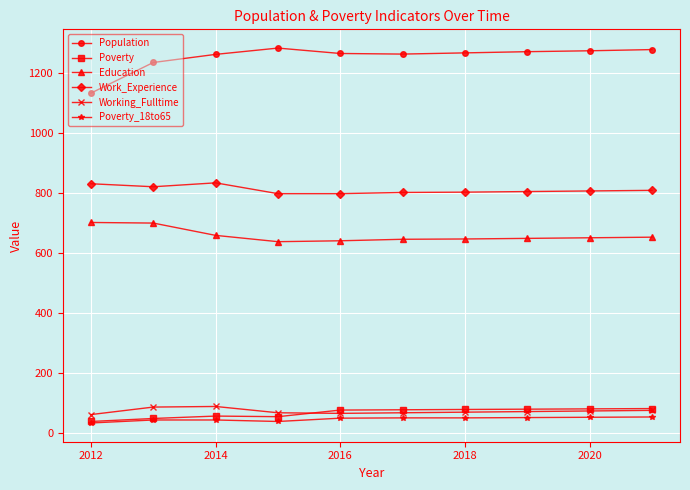

At how many categories does at least one series exceed 574?

10